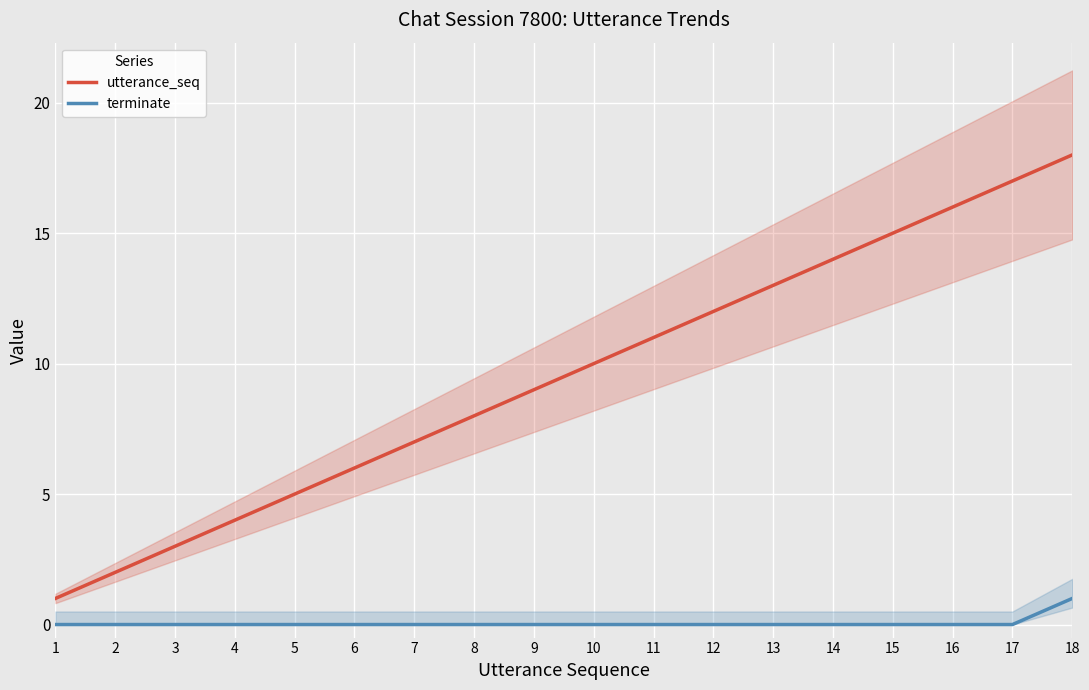

Which series has the widest spread of values?

utterance_seq